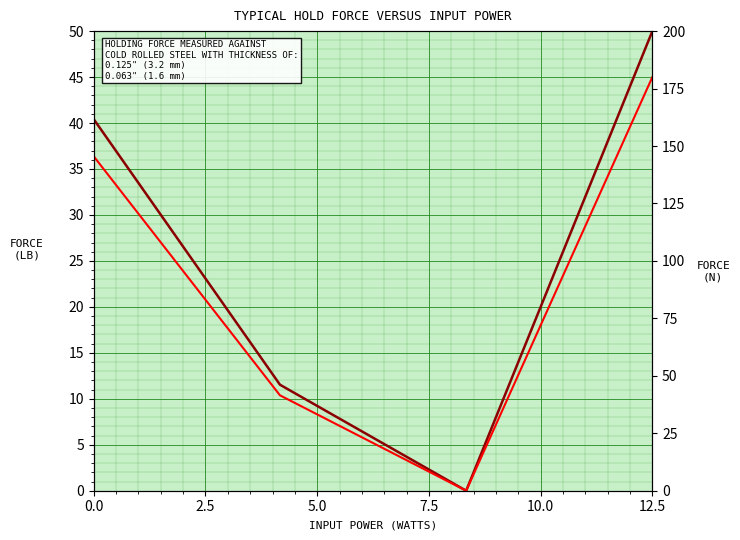

What are all the series names shown in the legend?

0.125" (3.2 mm), 0.063" (1.6 mm)